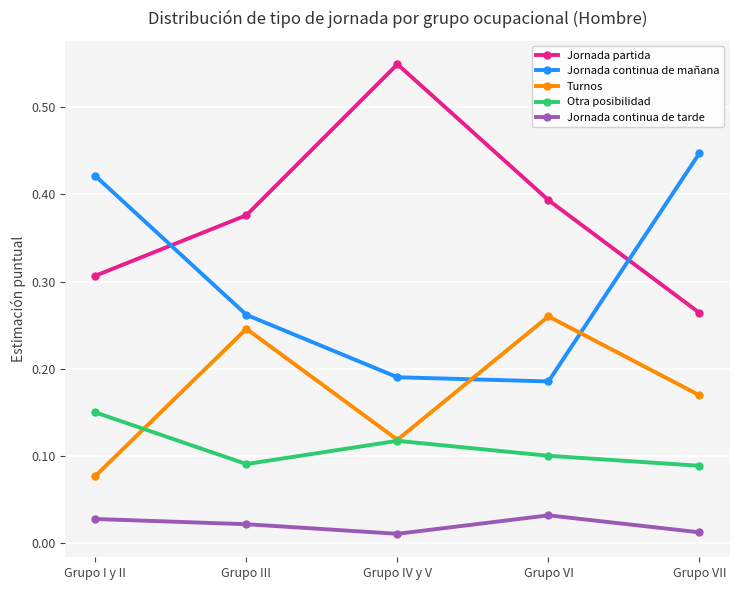

The value of Turnos at Grupo I y II is 0.1. True or false?

True